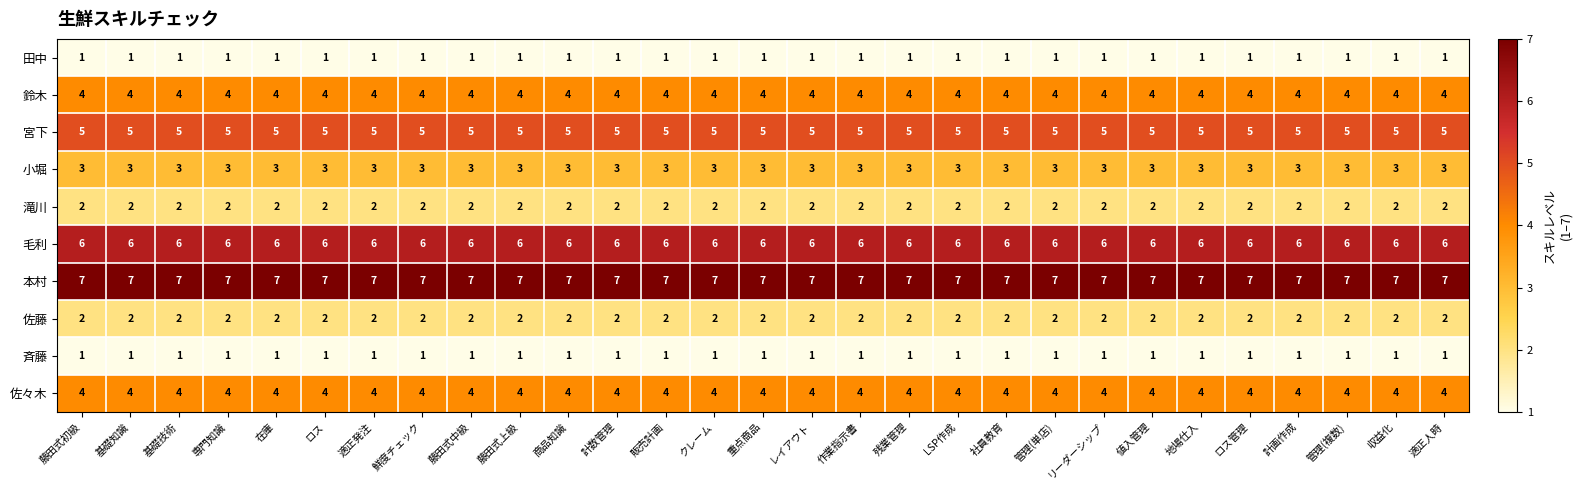

What is the spread (max minus min) of values at 基礎技術?

6